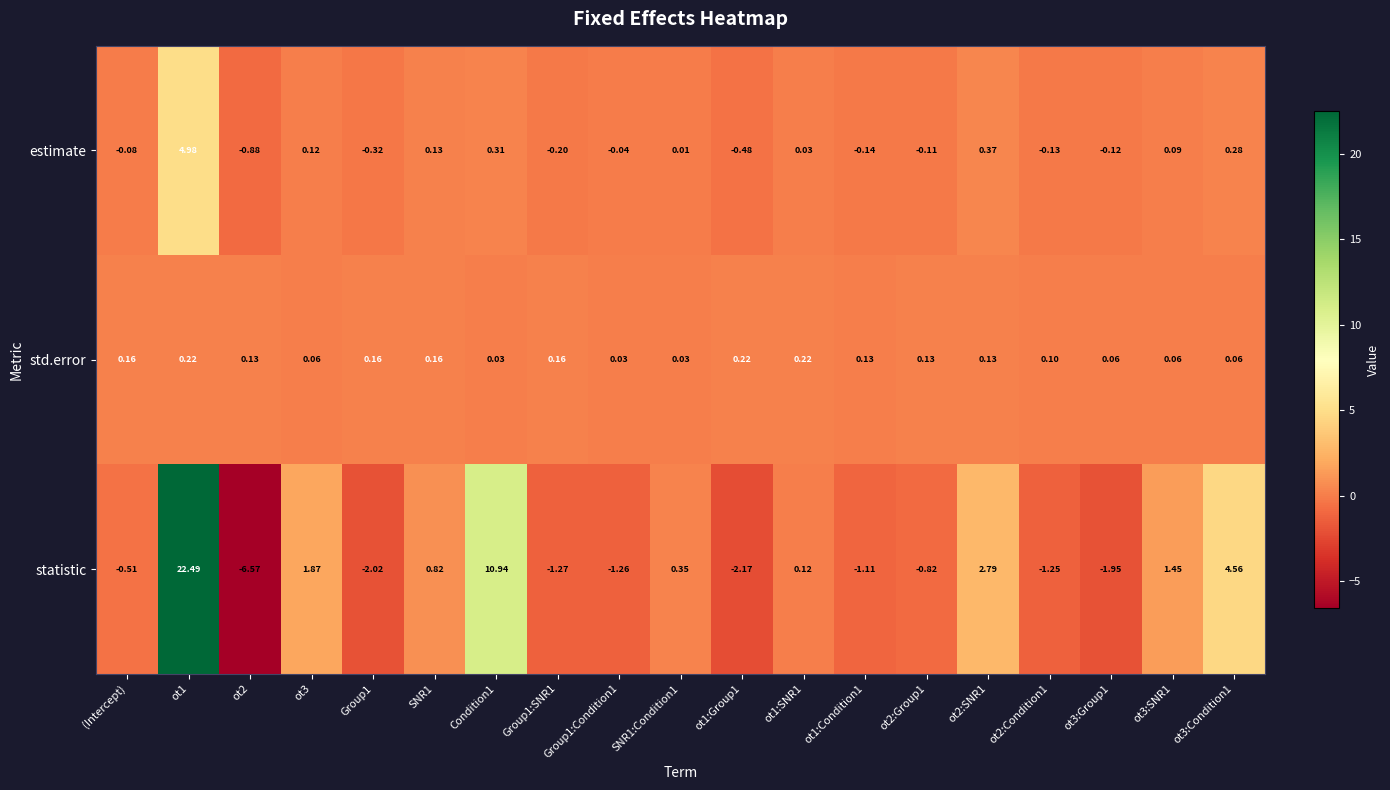

Between SNR1:Condition1 and ot2:SNR1, which series saw the biggest shift?

statistic